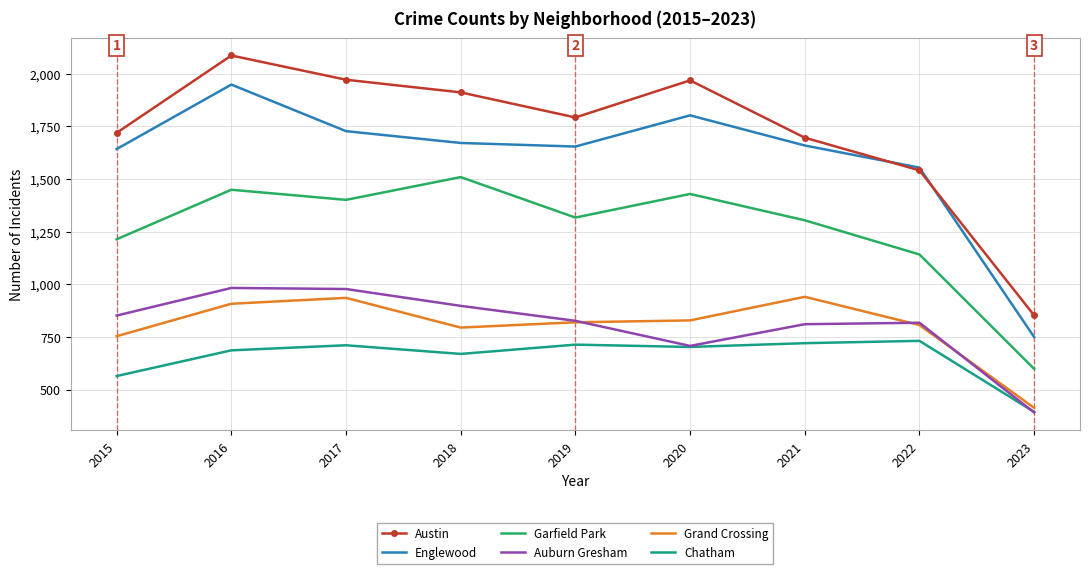

Which series has the largest range (max minus min)?

Austin